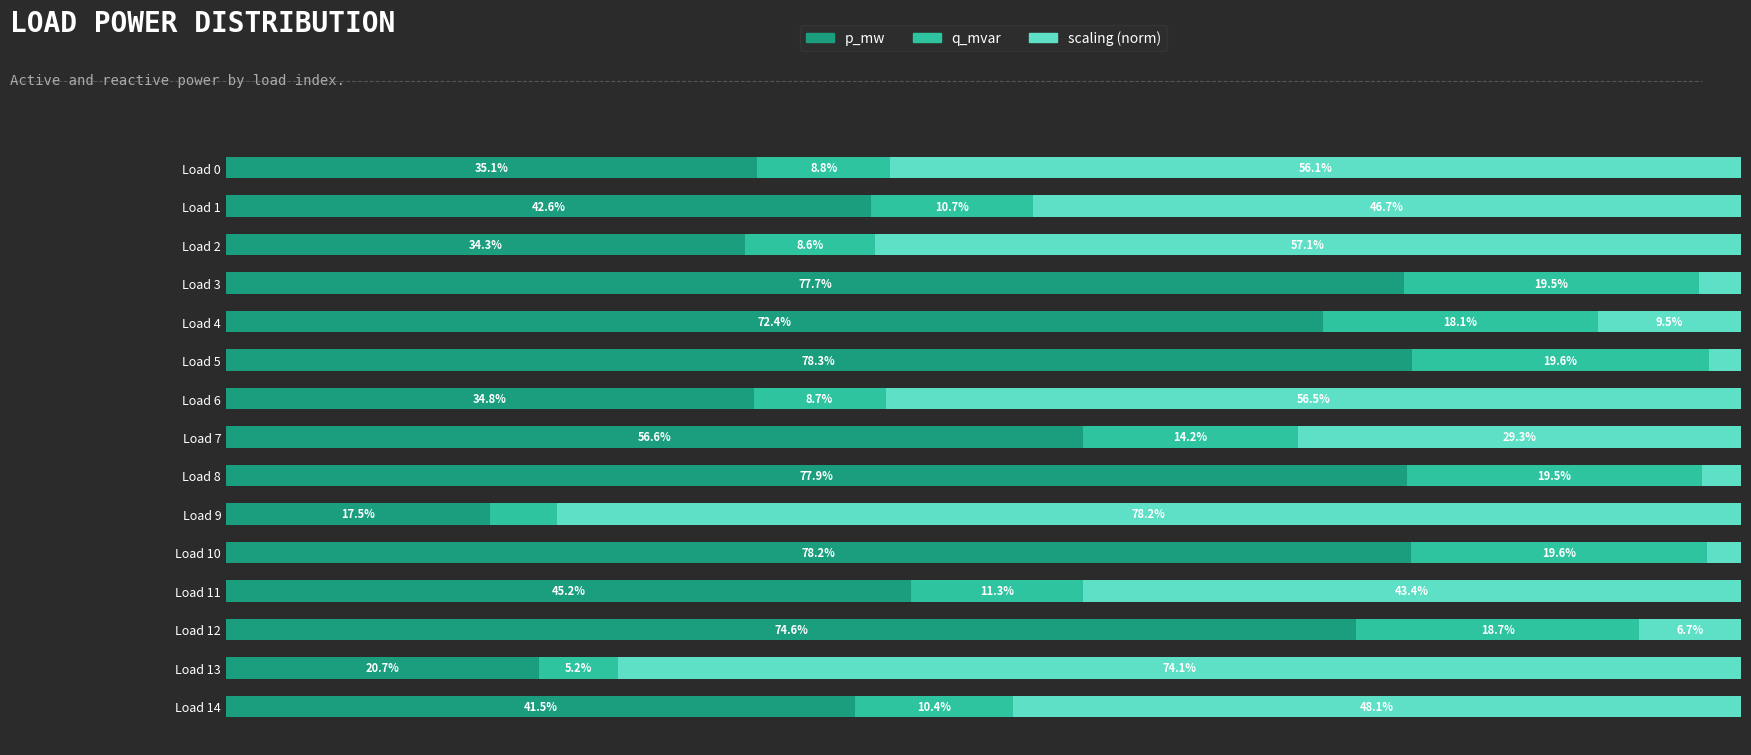

List the labels in order of p_mw value, largest first.

Load 5, Load 10, Load 8, Load 3, Load 12, Load 4, Load 7, Load 11, Load 1, Load 14, Load 0, Load 6, Load 2, Load 13, Load 9